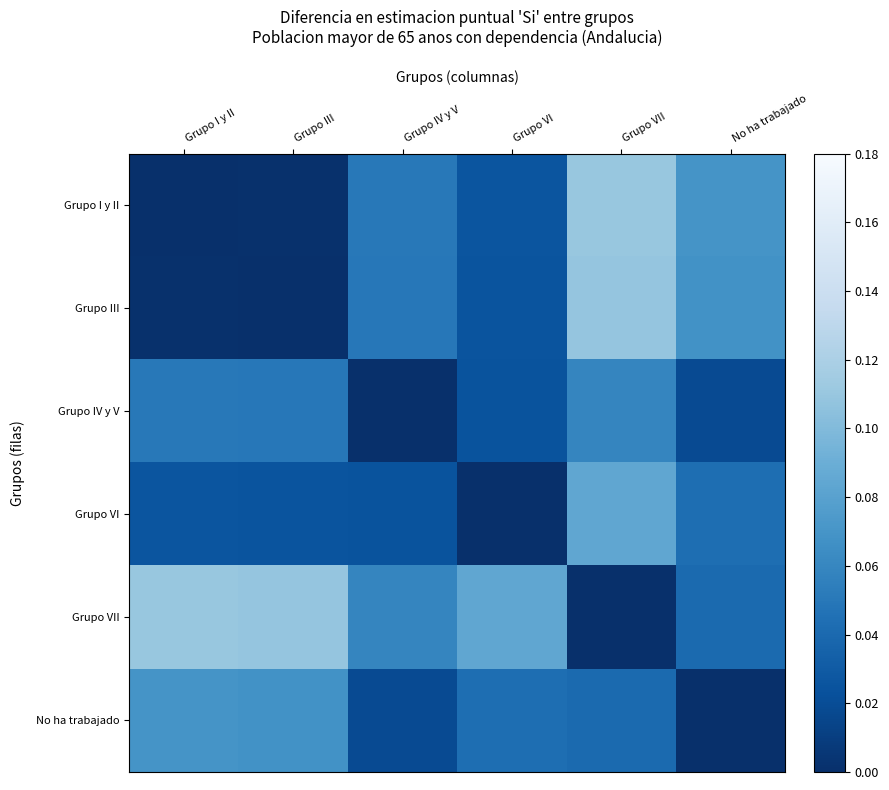

Which series has the largest range (max minus min)?

Grupo I y II